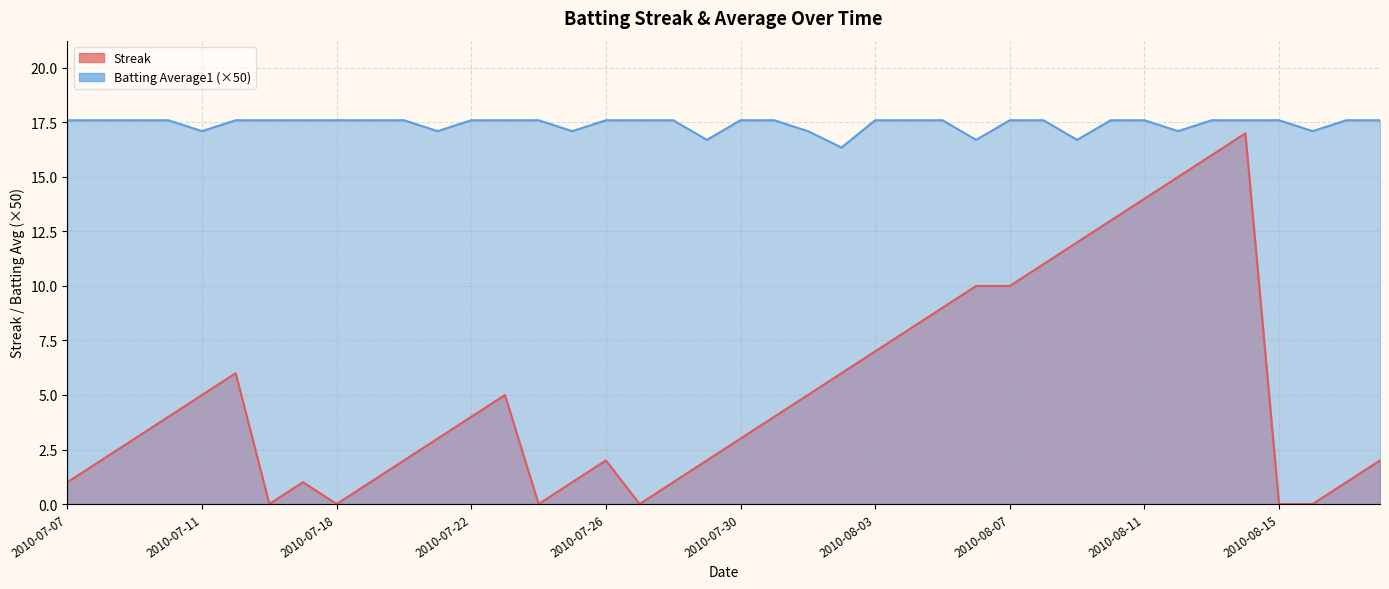

How many series are shown in this chart?

2